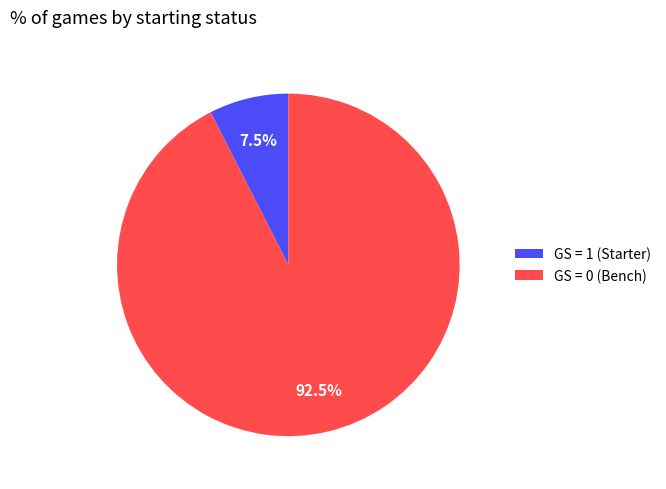

Rank the categories by value from highest to lowest.

GS = 0 (Bench), GS = 1 (Starter)